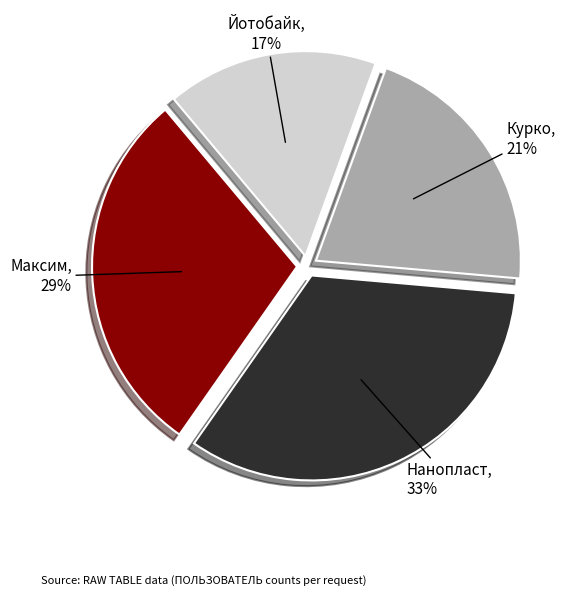

Is it true that Максим is 15% of the pie?

False